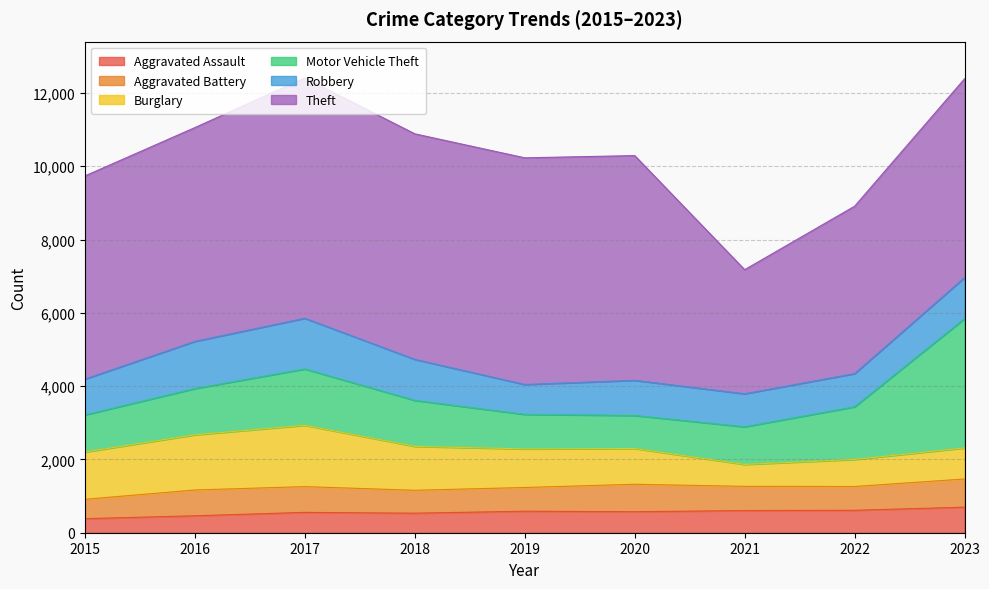

True or false: Theft and Motor Vehicle Theft cross at least once.

False